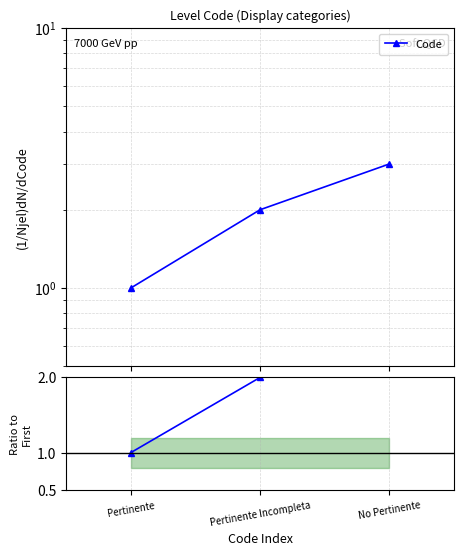

Which has a higher value, Pertinente Incompleta or No Pertinente?

No Pertinente